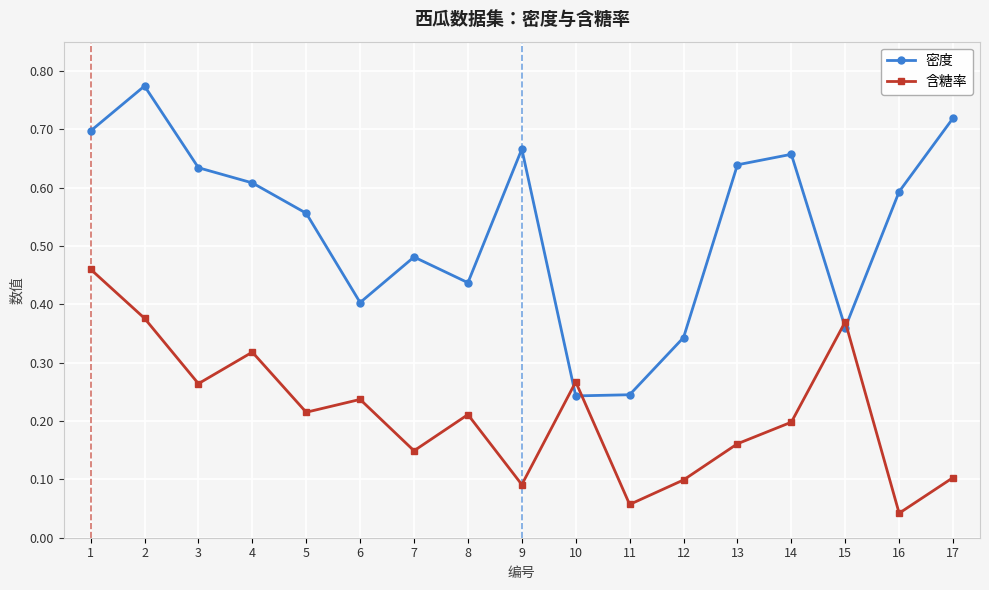

At which category does 密度 reach its first local valley?

6